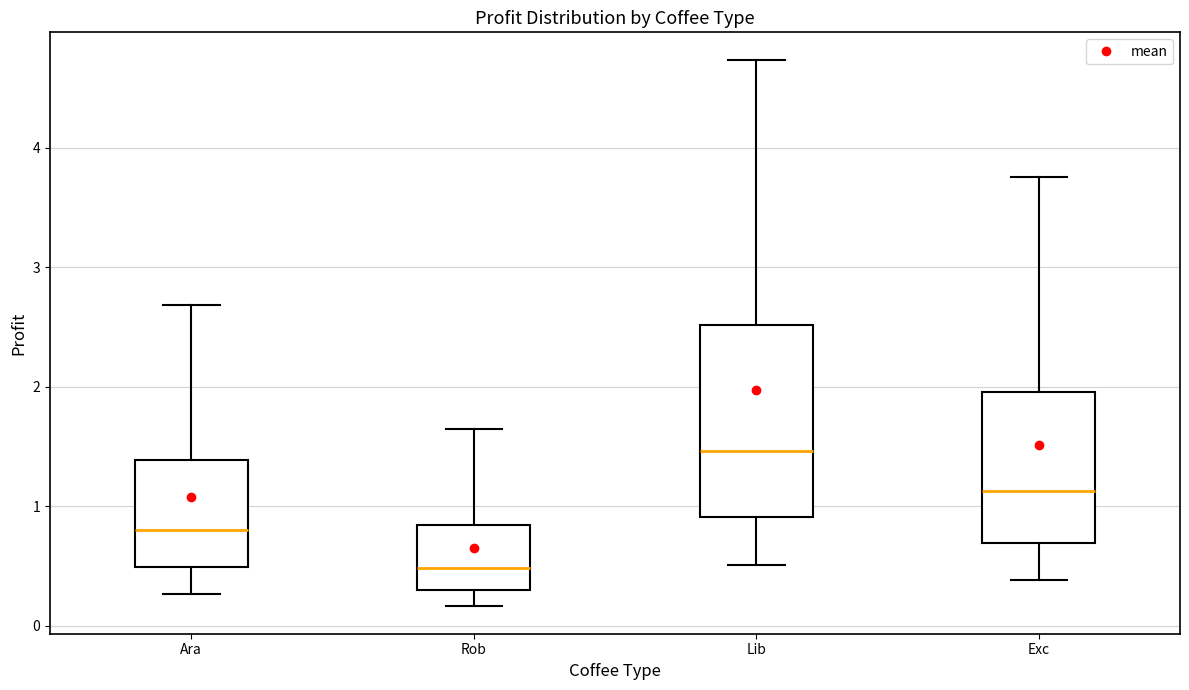

Reading left to right, read every box against the y-axis: the position of its median line, the range the box covers, and the ends of its whiskers. The values are not printed on the chart, so give them approximately, as read against the axis.

Ara: median 0.8, box 0.5 to 1.4, whiskers 0.3 to 2.7
Rob: median 0.5, box 0.3 to 0.8, whiskers 0.2 to 1.6
Lib: median 1.5, box 0.9 to 2.5, whiskers 0.5 to 4.7
Exc: median 1.1, box 0.7 to 2.0, whiskers 0.4 to 3.8